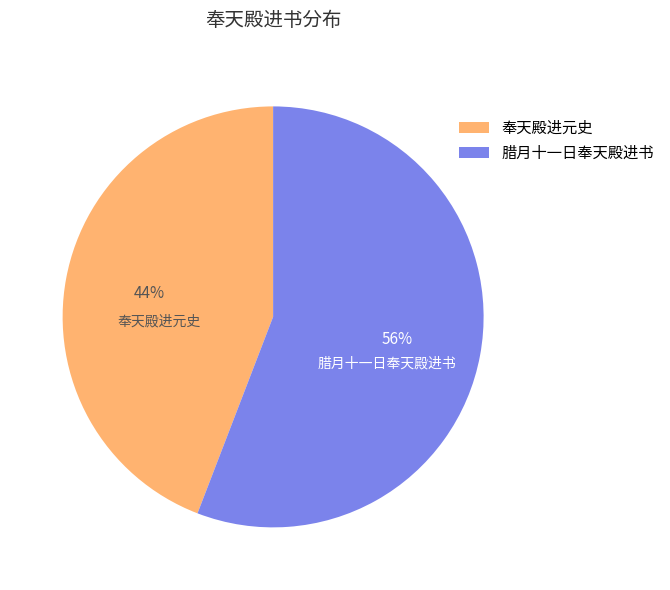

Do 腊月十一日奉天殿进书 and 奉天殿进元史 together represent more than half of the pie?

Yes